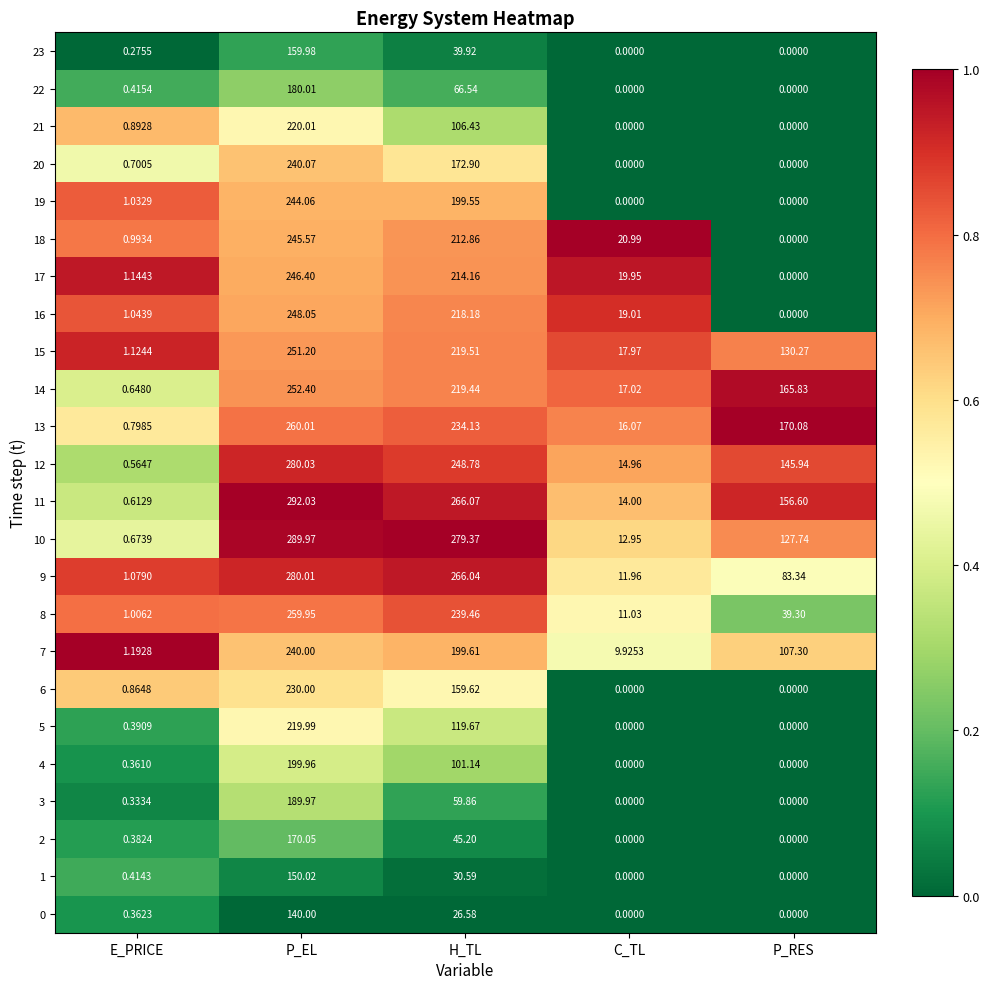

Where is 11 nearest to the value 146?

P_RES